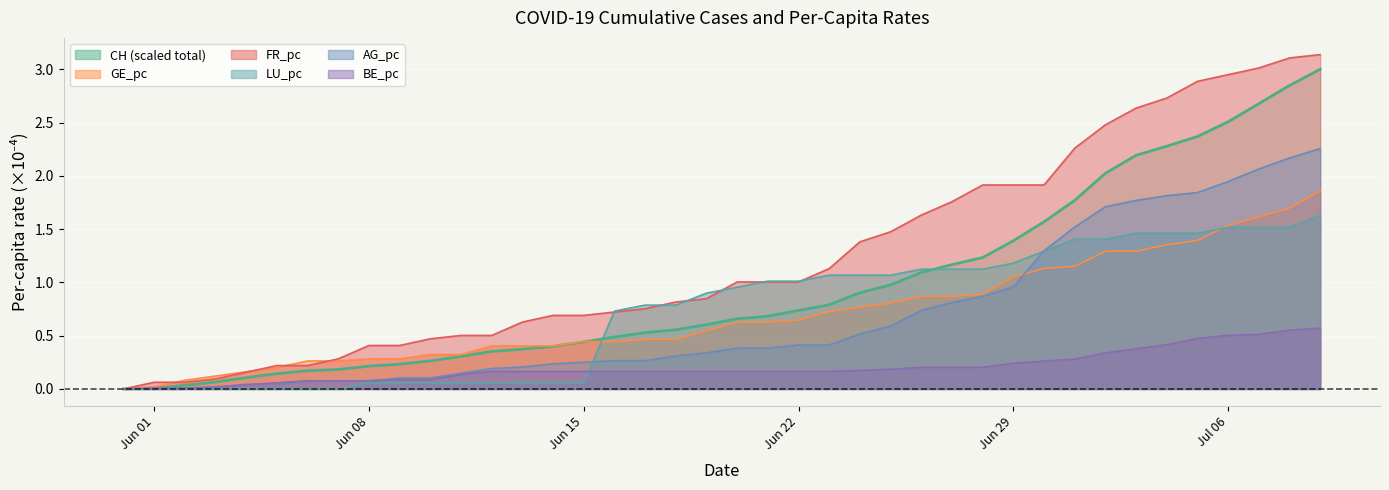

What is the total value across all series at Jun 29?

6.7